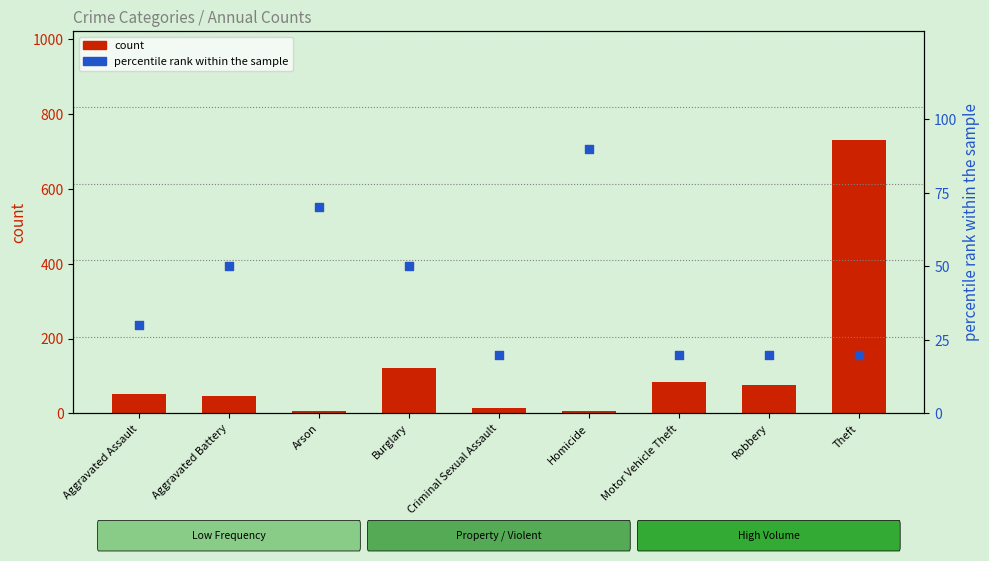

Which series has the largest total across all categories?

count (2020)